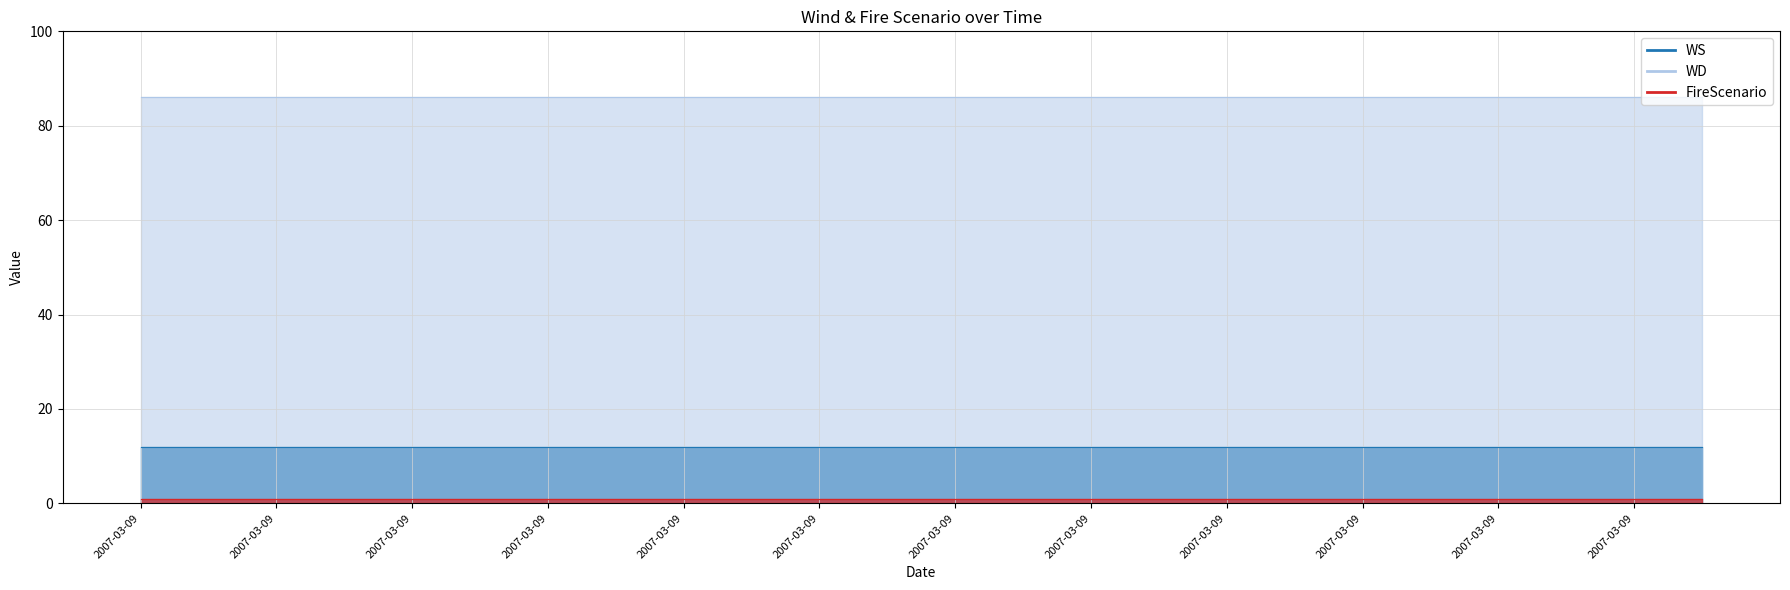

Reading right to left, extract all data points from this chart.

WS: 12	12	12	12	12	12	12	12	12	12	12	12	12	12	12	12	12	12	12	12	12	12	12	12
WD: 86	86	86	86	86	86	86	86	86	86	86	86	86	86	86	86	86	86	86	86	86	86	86	86
FireScenario: 1	1	1	1	1	1	1	1	1	1	1	1	1	1	1	1	1	1	1	1	1	1	1	1